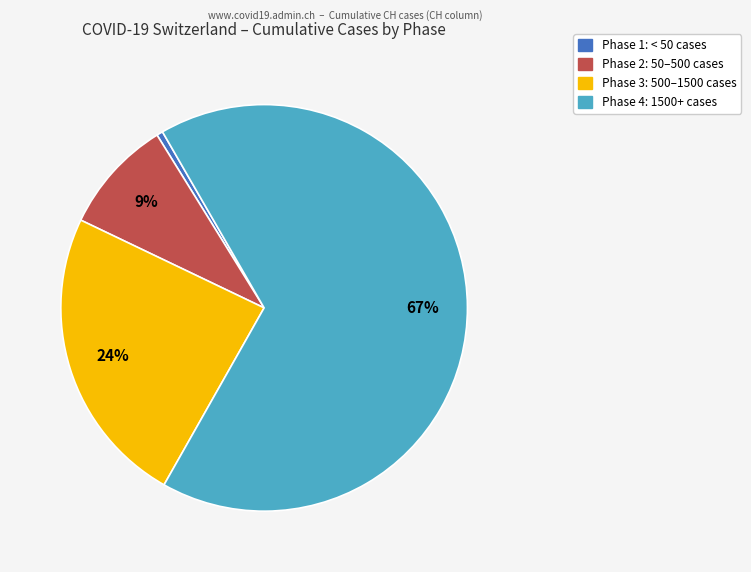

Which has a higher value, Phase 1: < 50 cases or Phase 2: 50–500 cases?

Phase 2: 50–500 cases